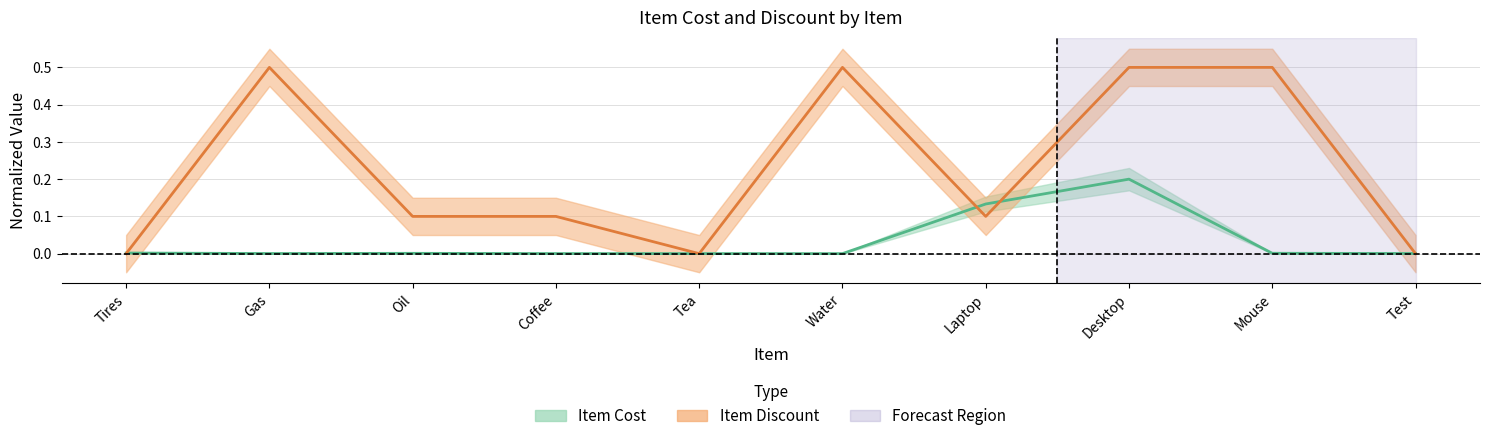

At Coffee, list the series in order from smallest to largest.

Item Cost, Item Discount